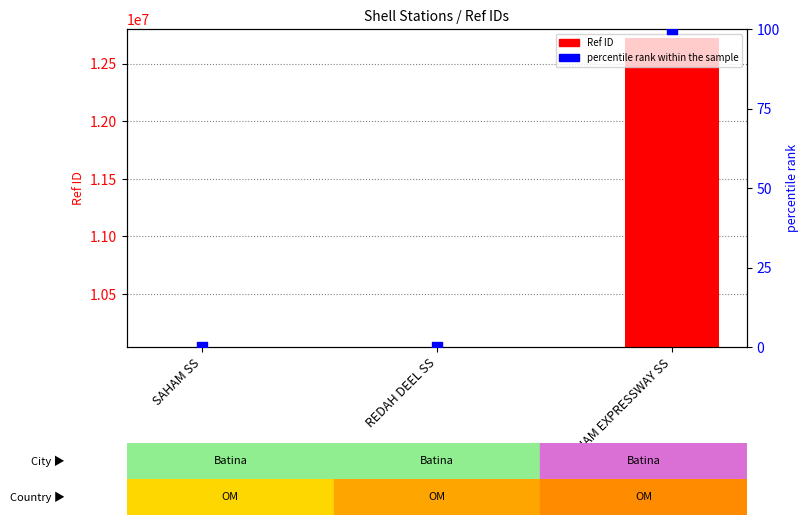

What are all the series names shown in the legend?

Ref ID, percentile rank within the sample